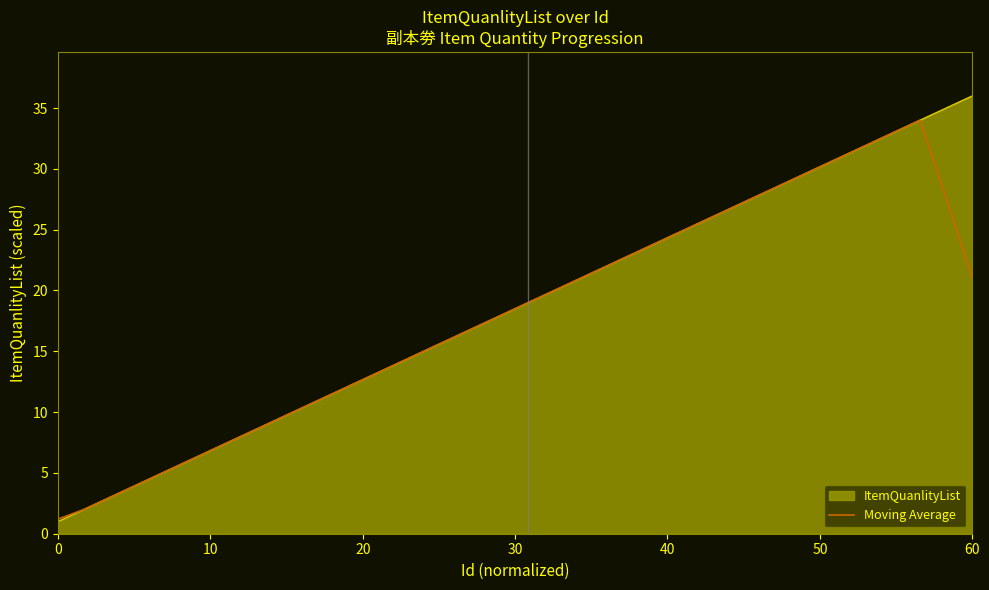

Rank the series by their maximum value, from lowest to highest.

Moving Average, ItemQuanlityList